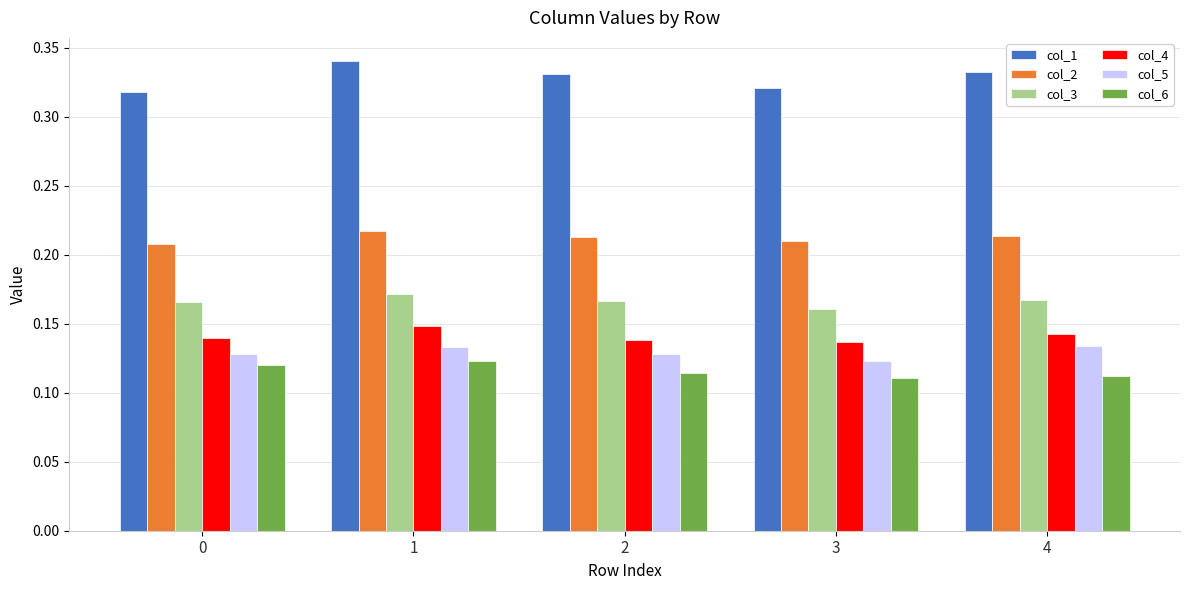

What is the sum of the col_2 values at 3 and 4?

0.4